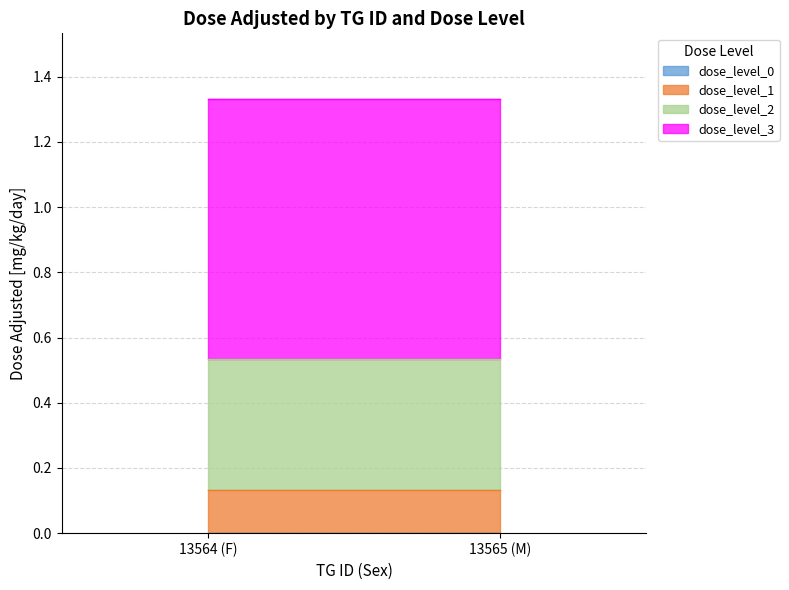

Which category has the lowest value across all series?

13564 (F)